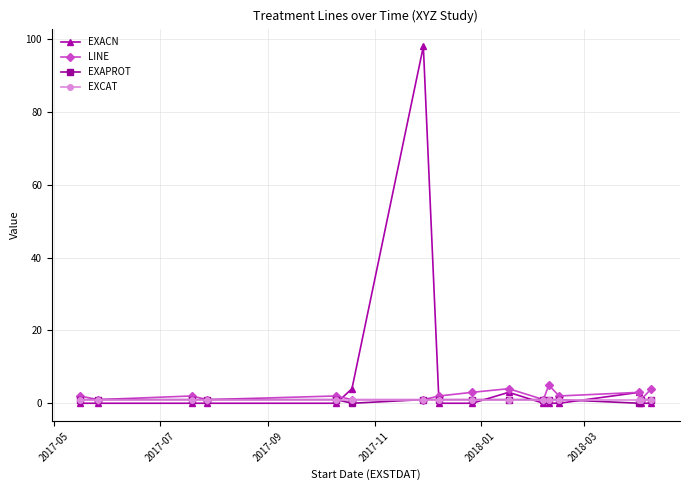

True or false: LINE has more than 0 points higher than both neighbors.

True